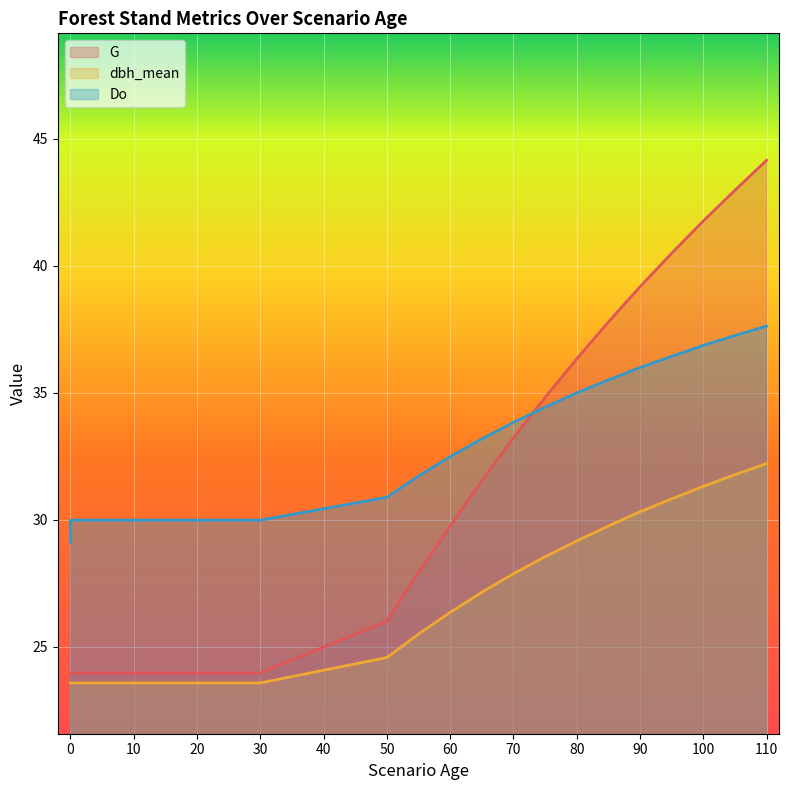

What value does the dbh_mean series have at 105?

31.8